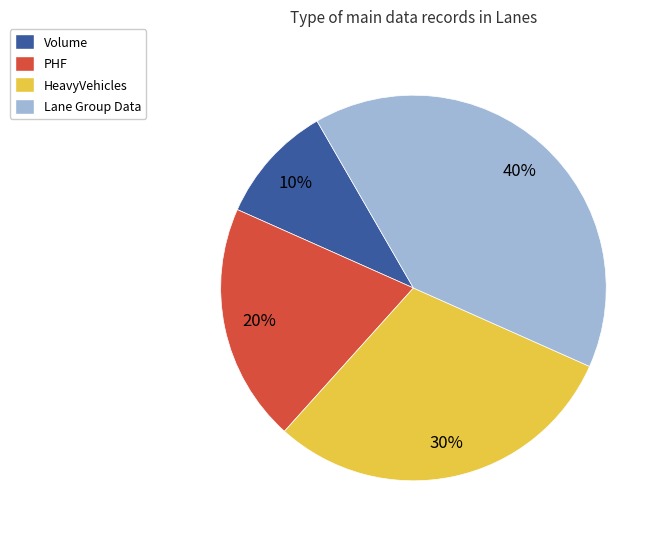

Does HeavyVehicles account for over 50% of the chart?

No